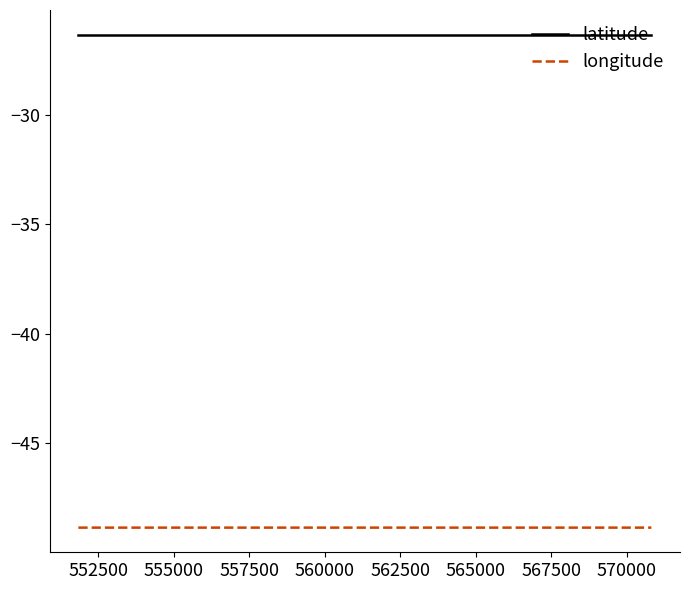

True or false: latitude and longitude intersect in this chart.

False